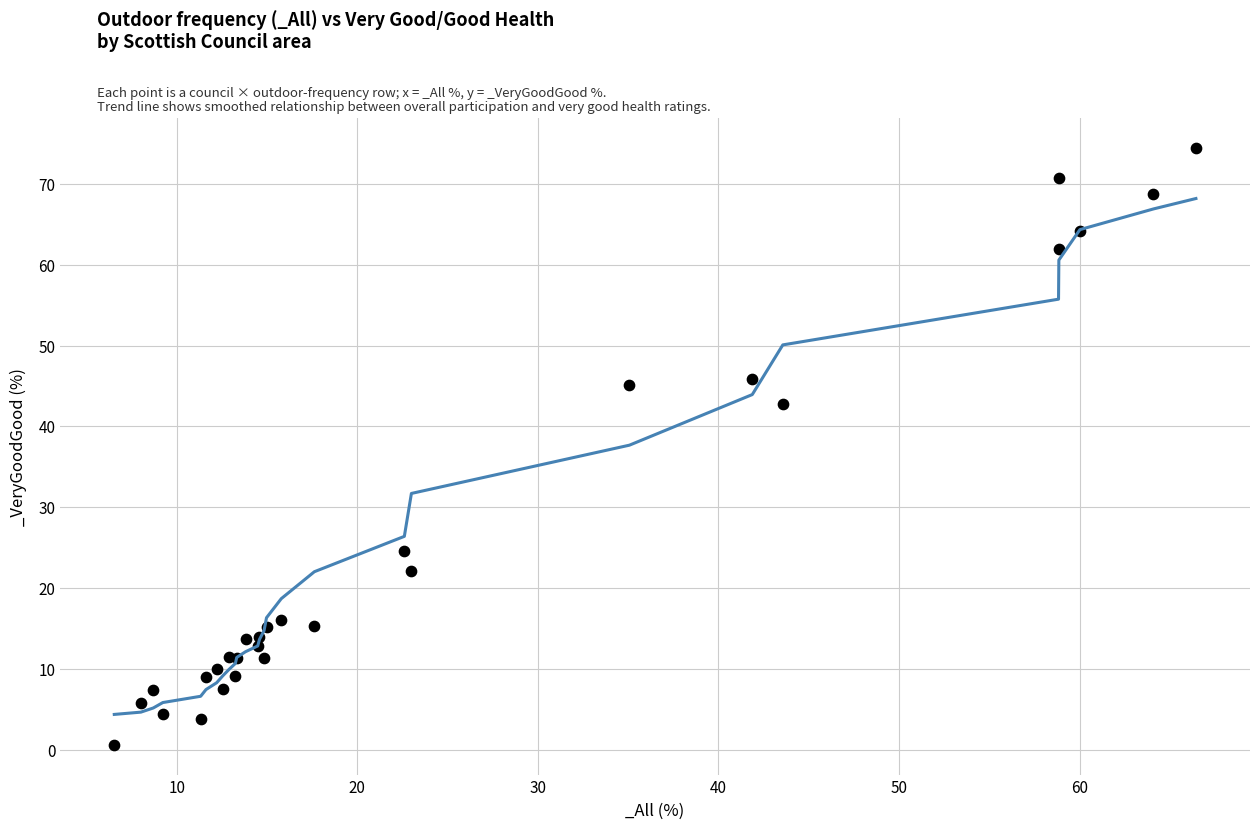

What Y value in the scatter plot is closest to 37?

42.8